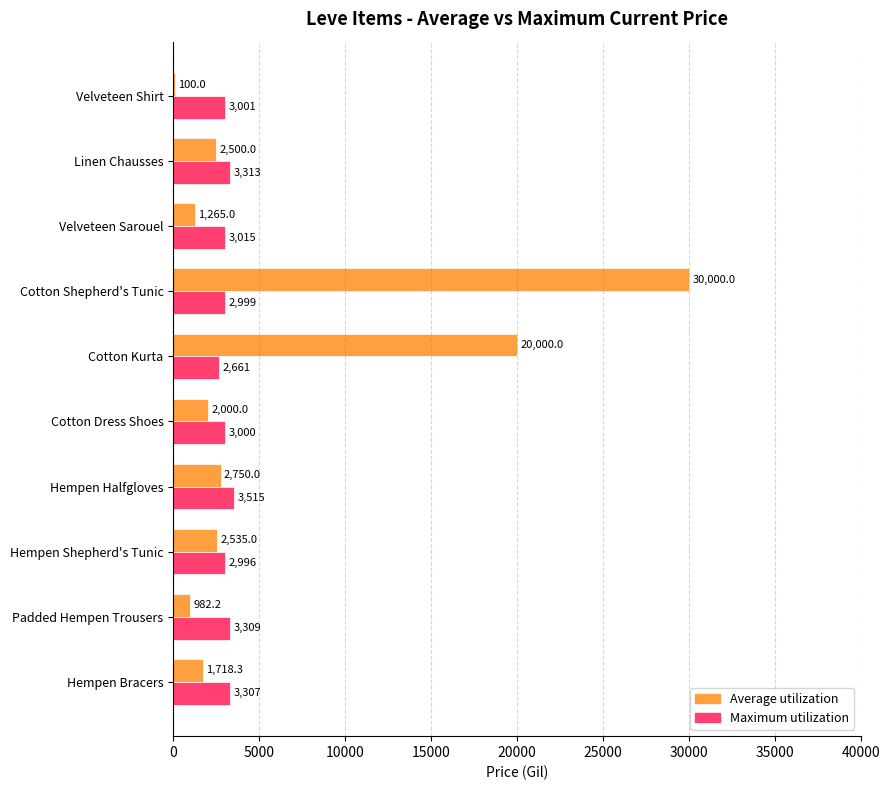

How many categories are shown in the chart?

10